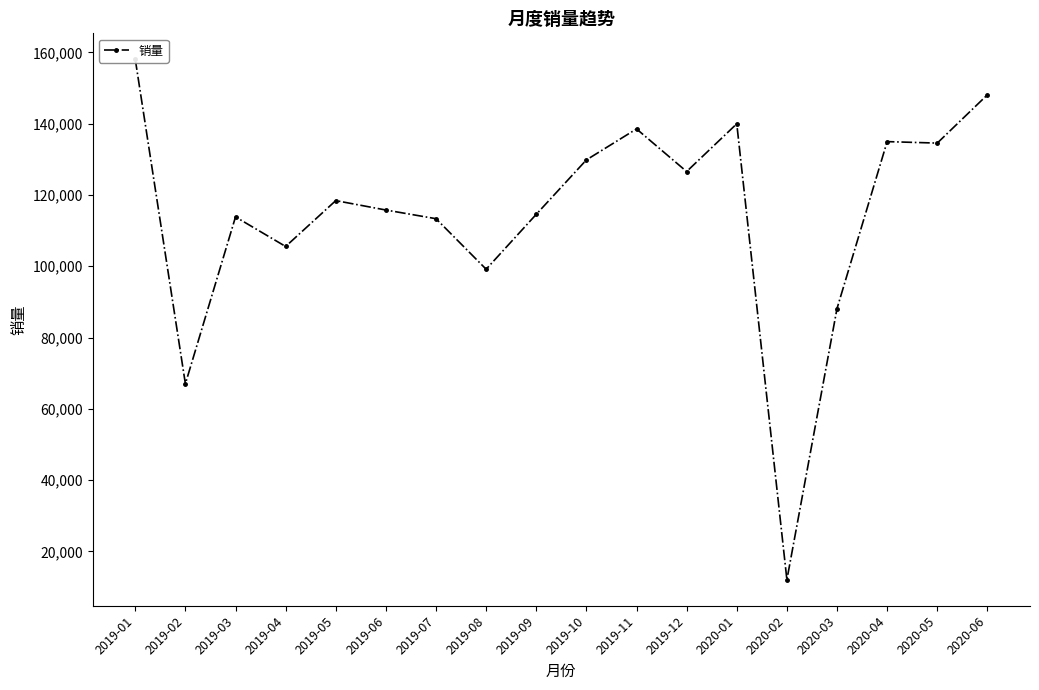

Reading left to right, what are all the values shown in this chart?

158069	67020	113853	105557	118426	115785	113350	99173	114579	129847	138544	126583	139982	12035	88141	134984	134566	148117